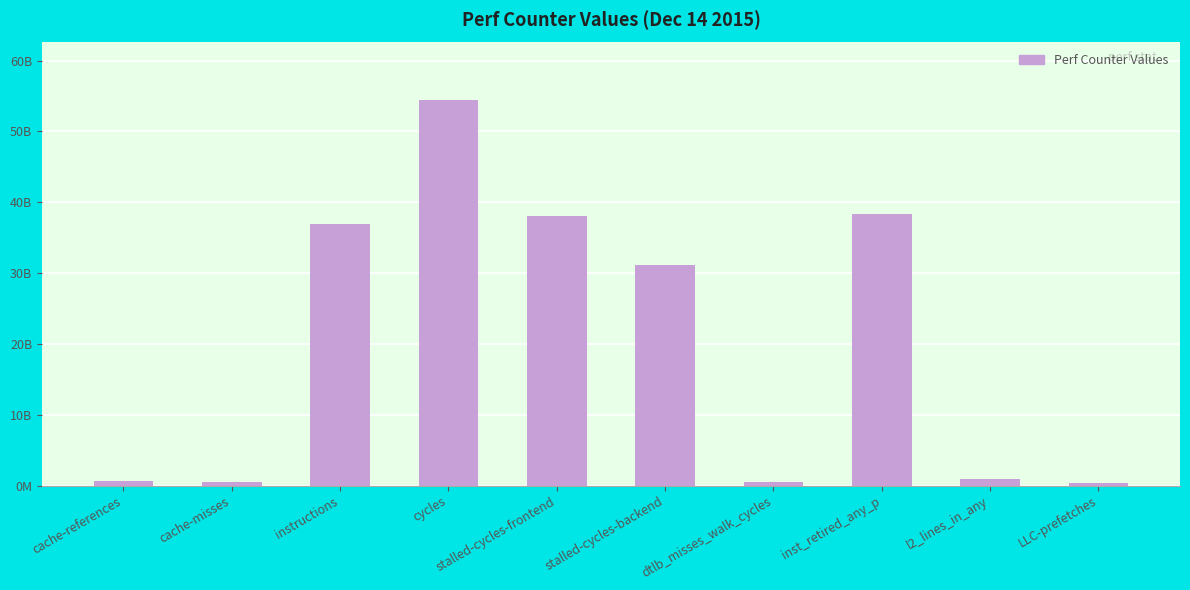

What is the greatest value displayed?

54384694542